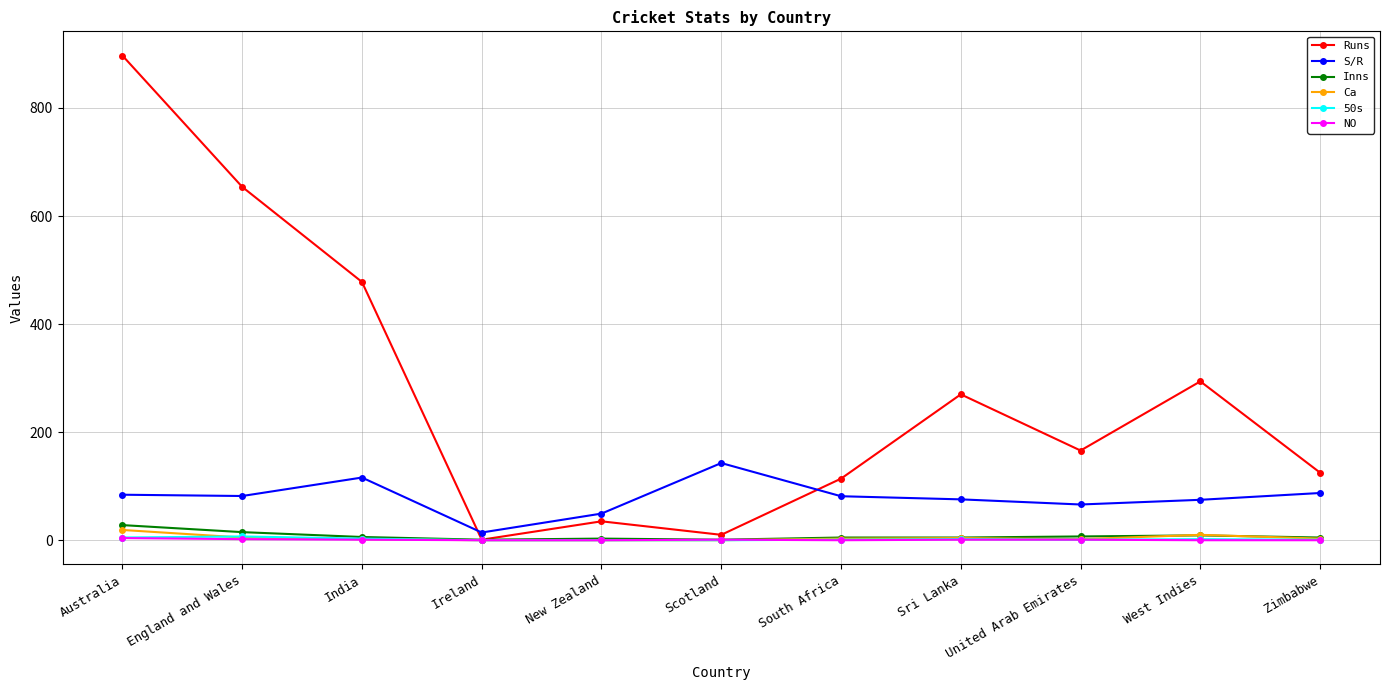

True or false: 50s has more than 0 points higher than both neighbors.

True